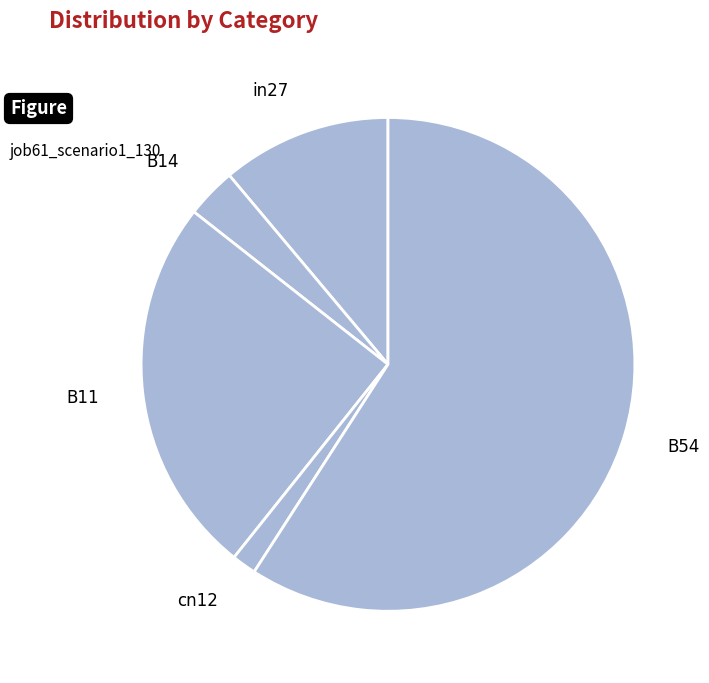

Is there a majority slice in this chart?

Yes